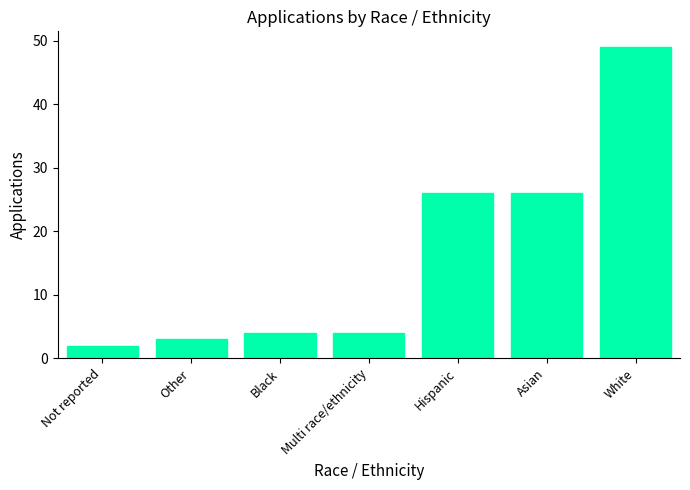

What is the label of the 5th bar from the right?

Black